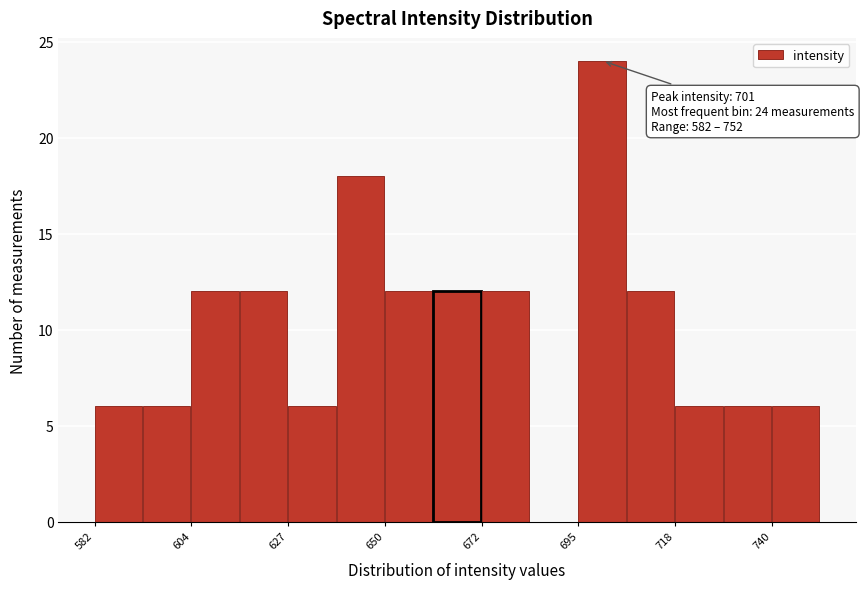

Around what value on the x-axis is the tallest bar? Give the approximate position of its centre, as read against the axis.

700